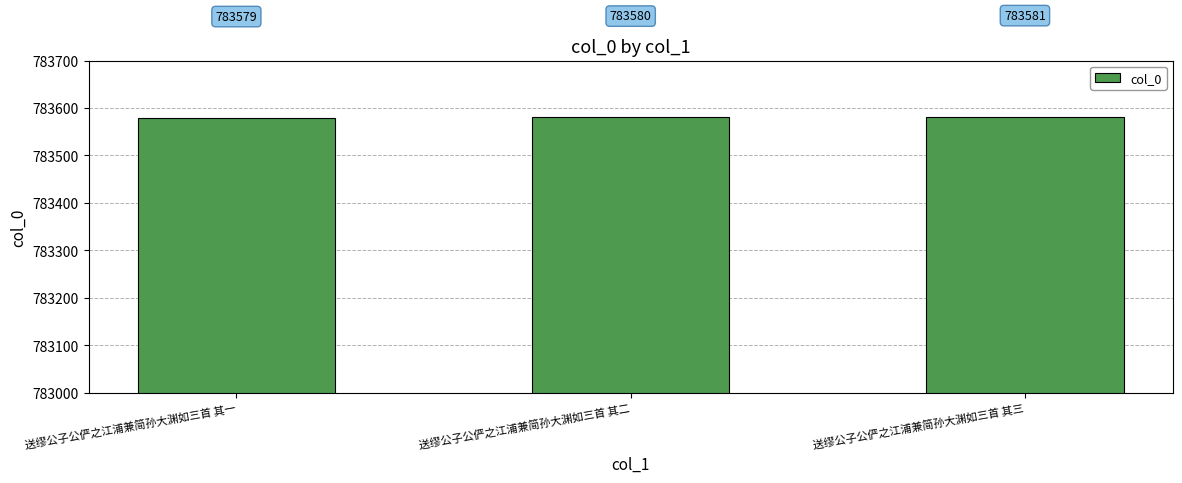

Are the bars grouped side by side (vs. stacked)?

No